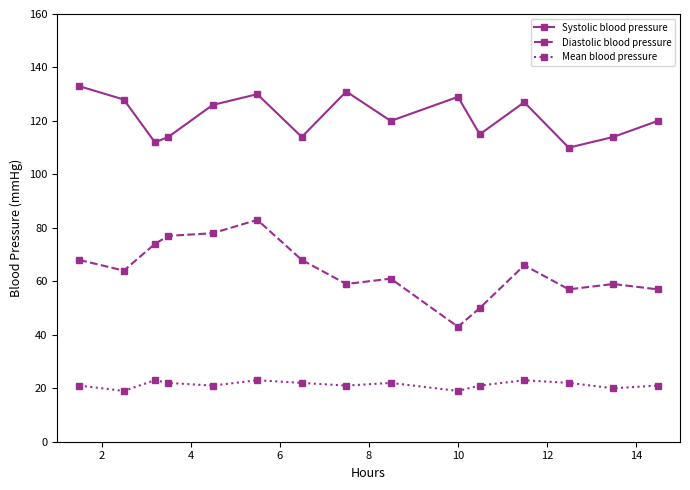

What is the average value of the Diastolic blood pressure series?

64